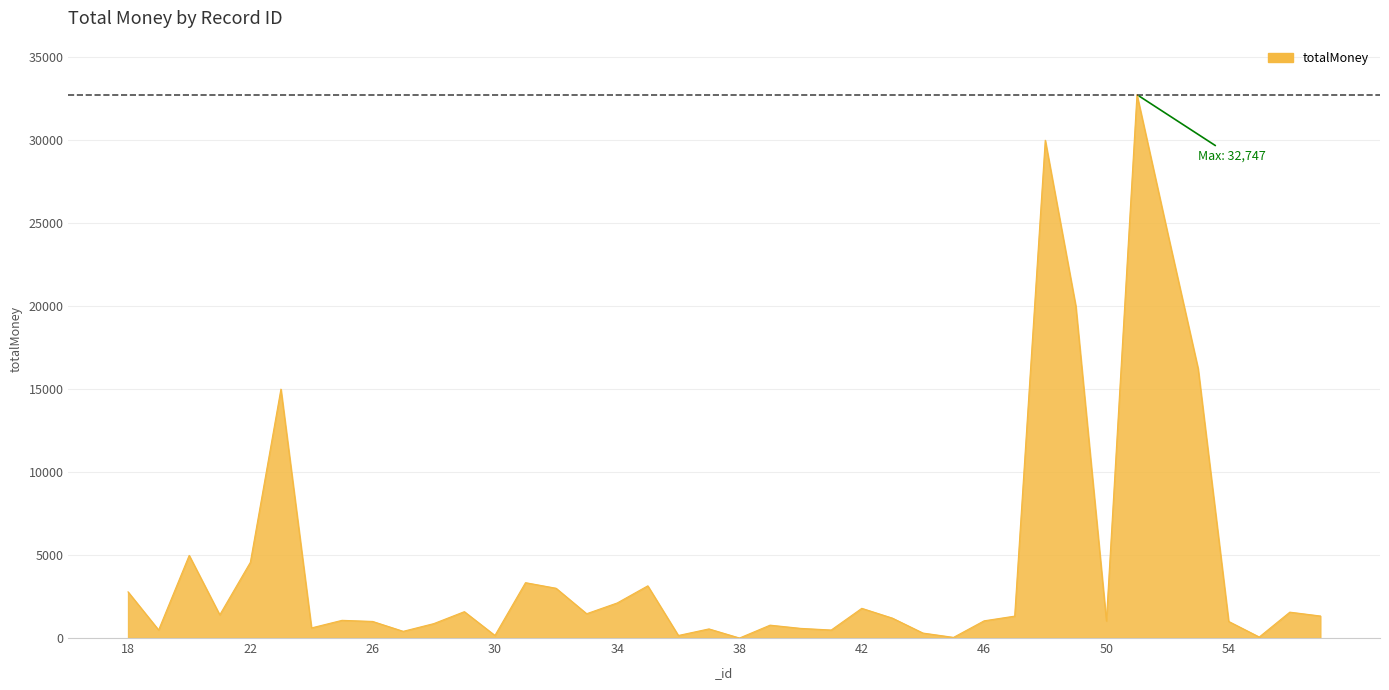

How many lines are shown in the chart?

1